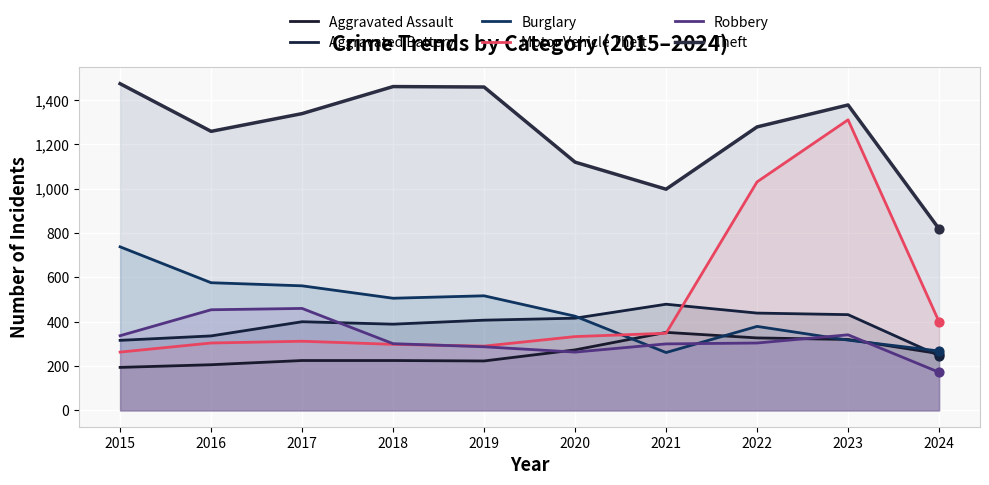

Is the value of Motor Vehicle Theft at 2019 greater than the value of Burglary at 2022?

No